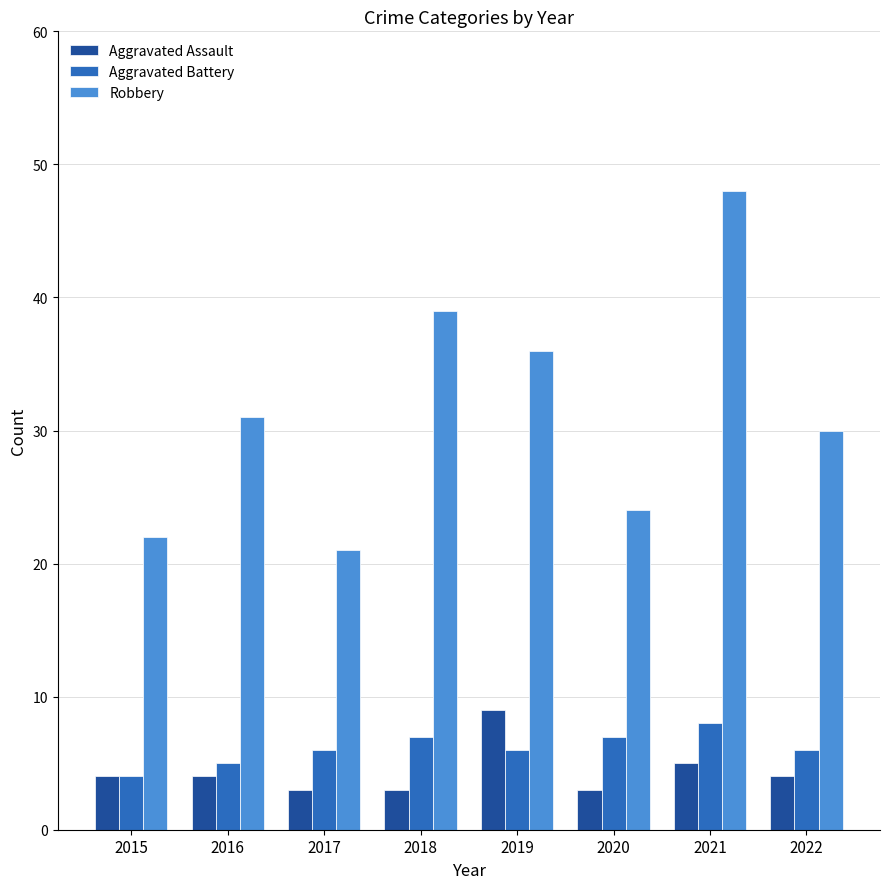

List the series in order of their peak value, highest first.

Robbery, Aggravated Assault, Aggravated Battery